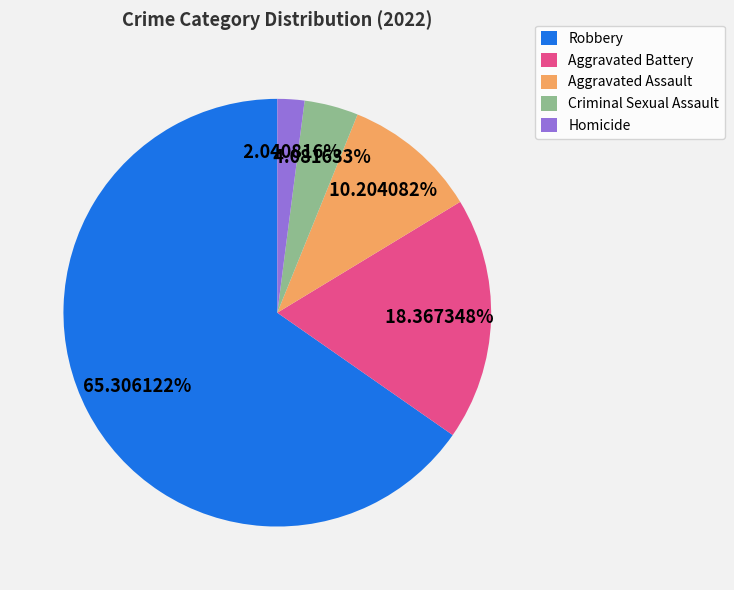

Which category has the biggest portion of the pie?

Robbery